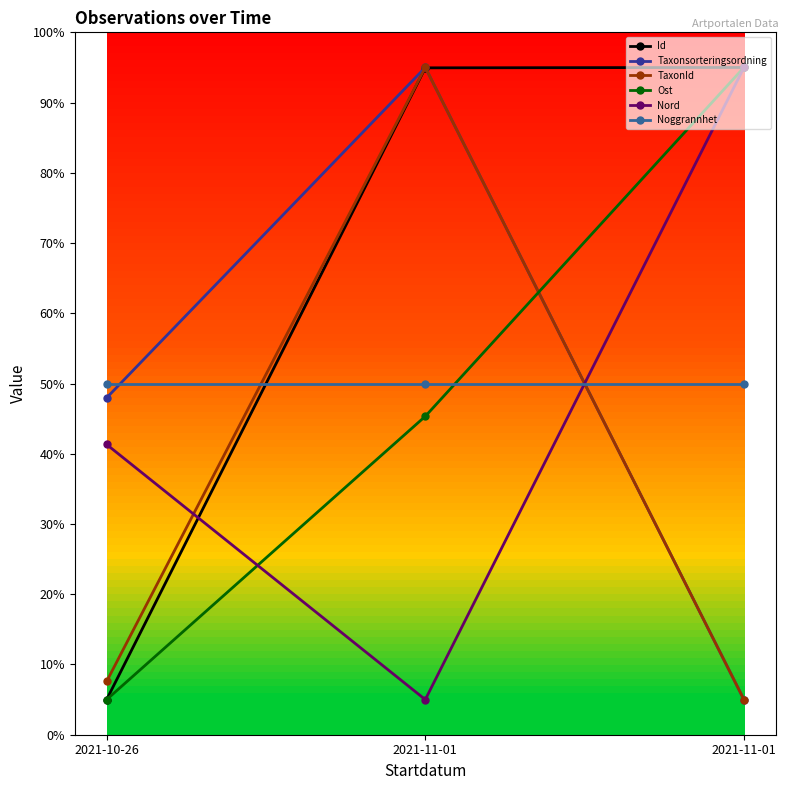

Between 2021-10-26 and 2021-11-01, which series saw the biggest shift?

Id